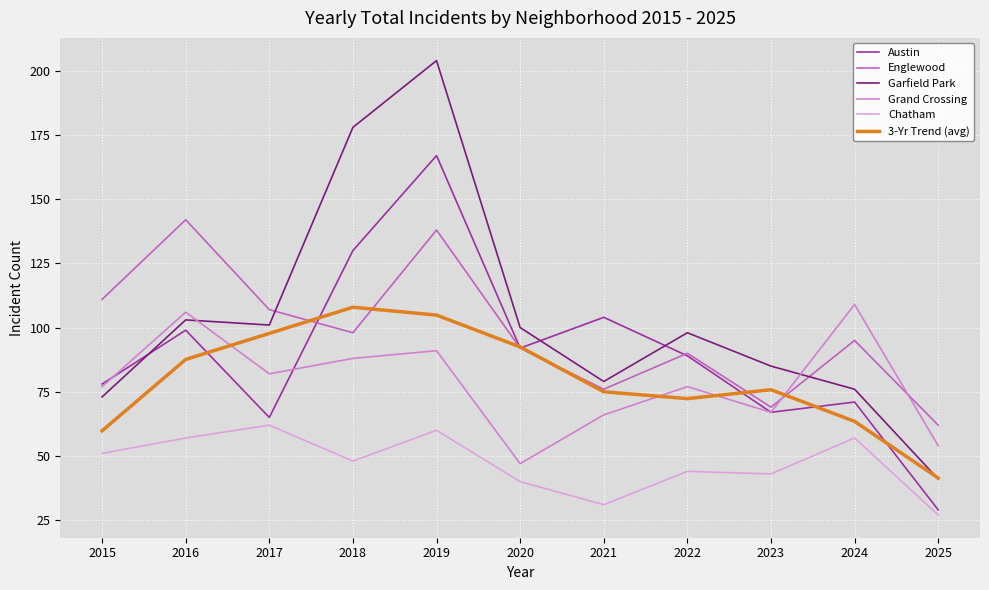

Does the chart display data point markers on the line(s)?

No